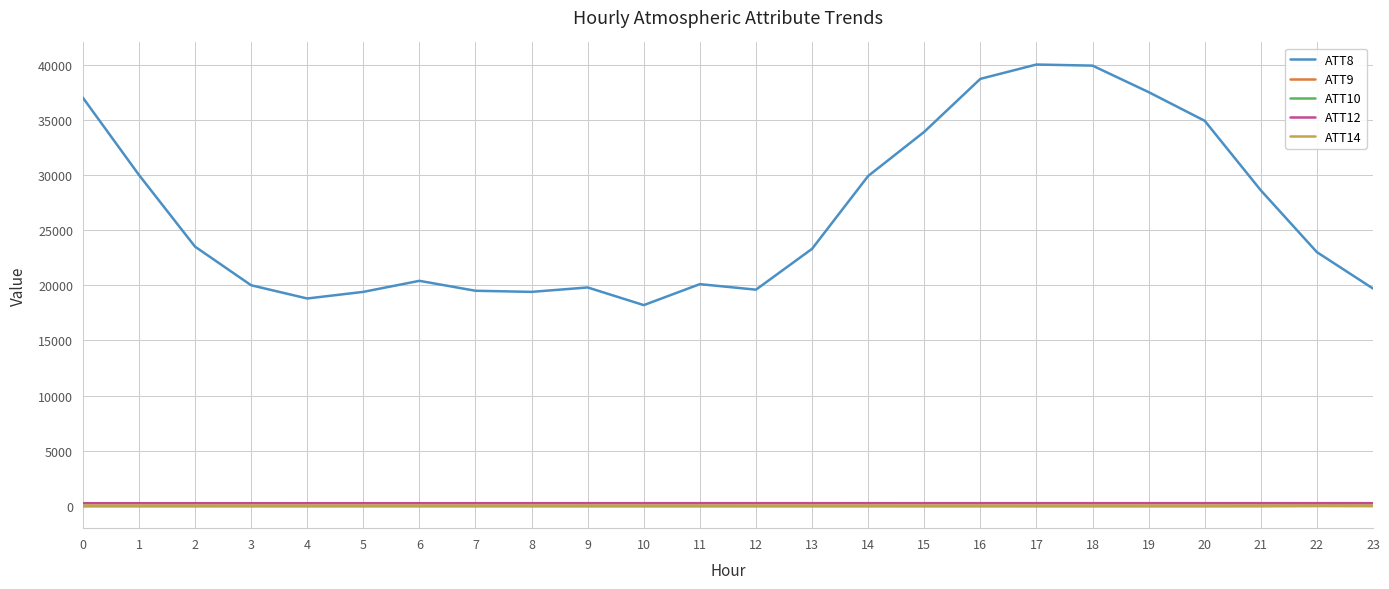

True or false: ATT8 and ATT9 cross at least once.

False